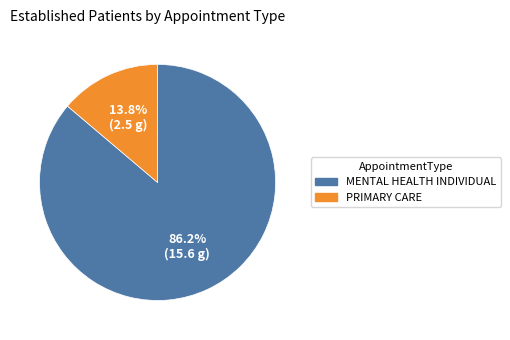

To the nearest percent, what is the average slice percentage?

50%